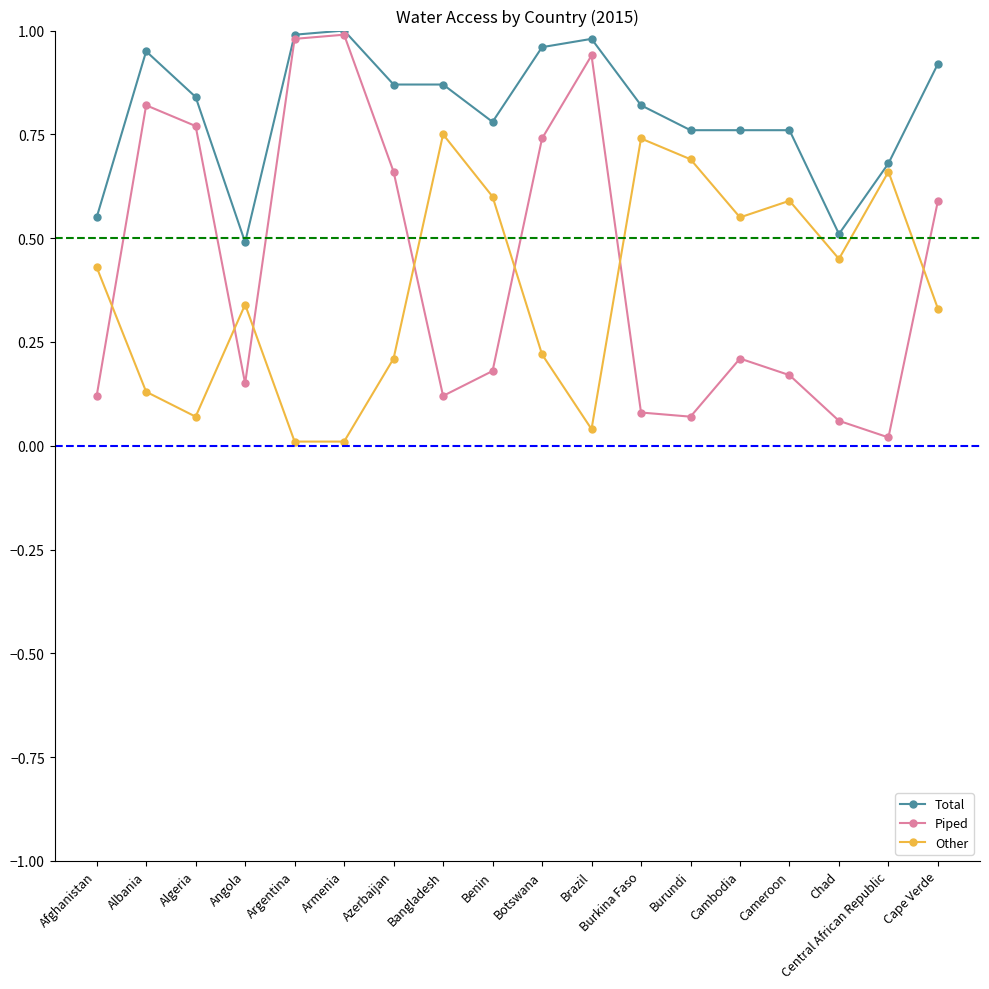

How many intersections are there between Piped and Other?

7